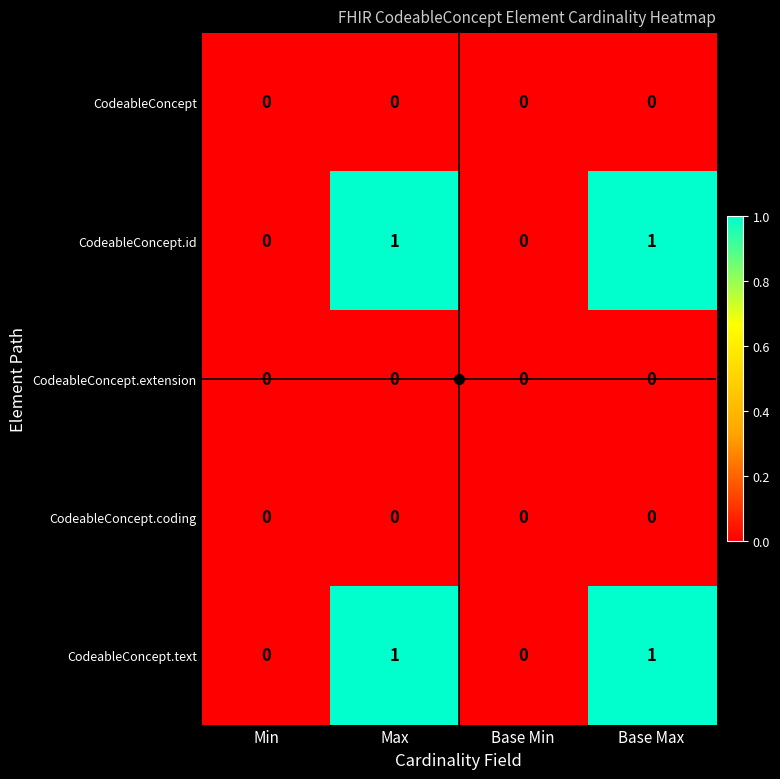

Is the value of CodeableConcept.text at Base Max greater than the value of CodeableConcept.coding at Min?

Yes